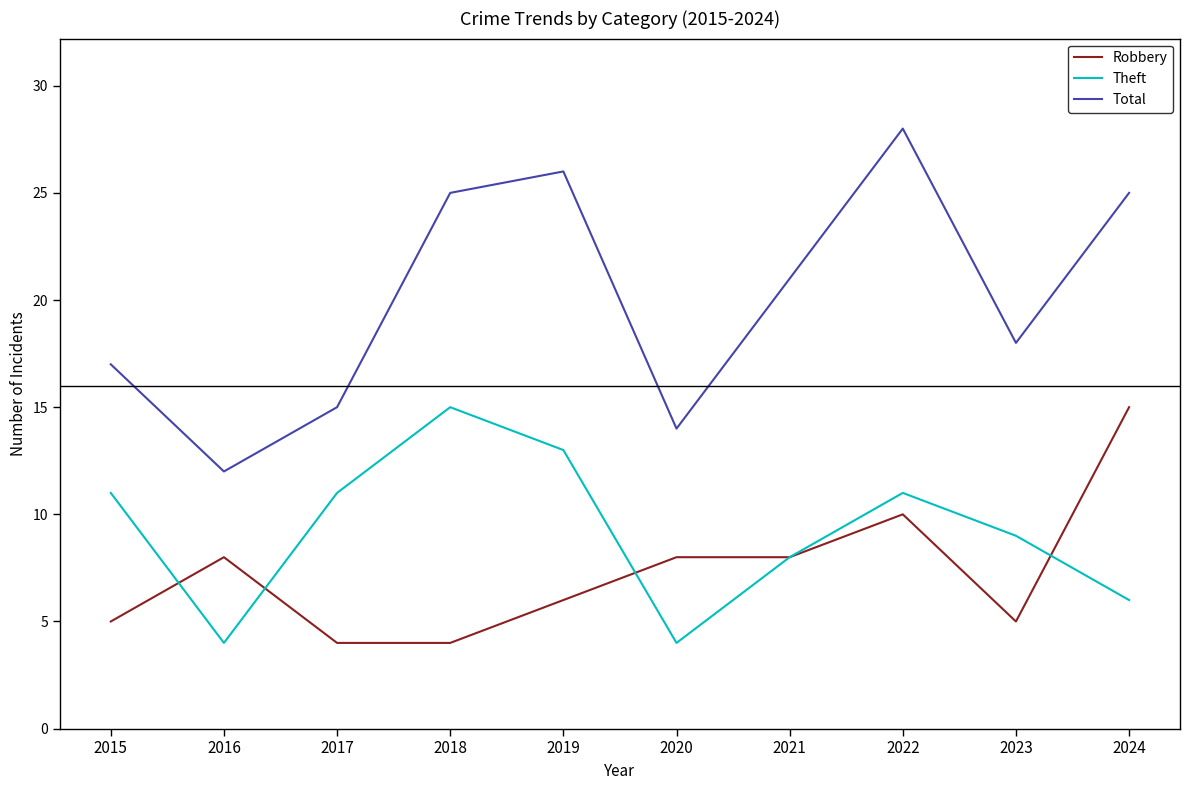

What is the maximum value for Theft?

15